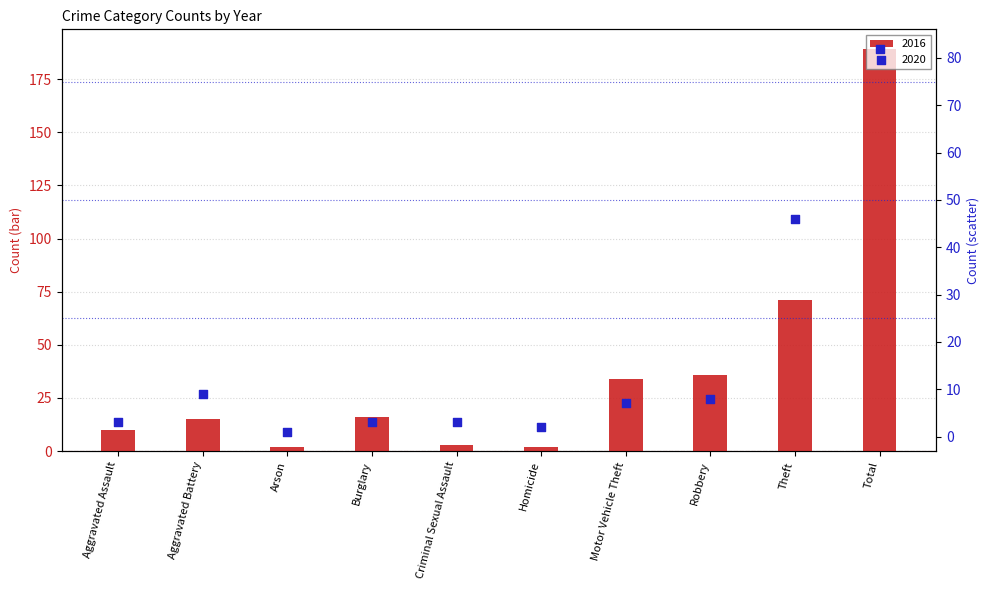

At which category is the sum across all series the highest?

Total